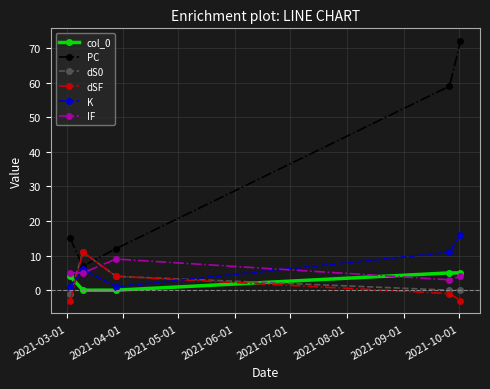

What is the maximum value shown in the chart?

72